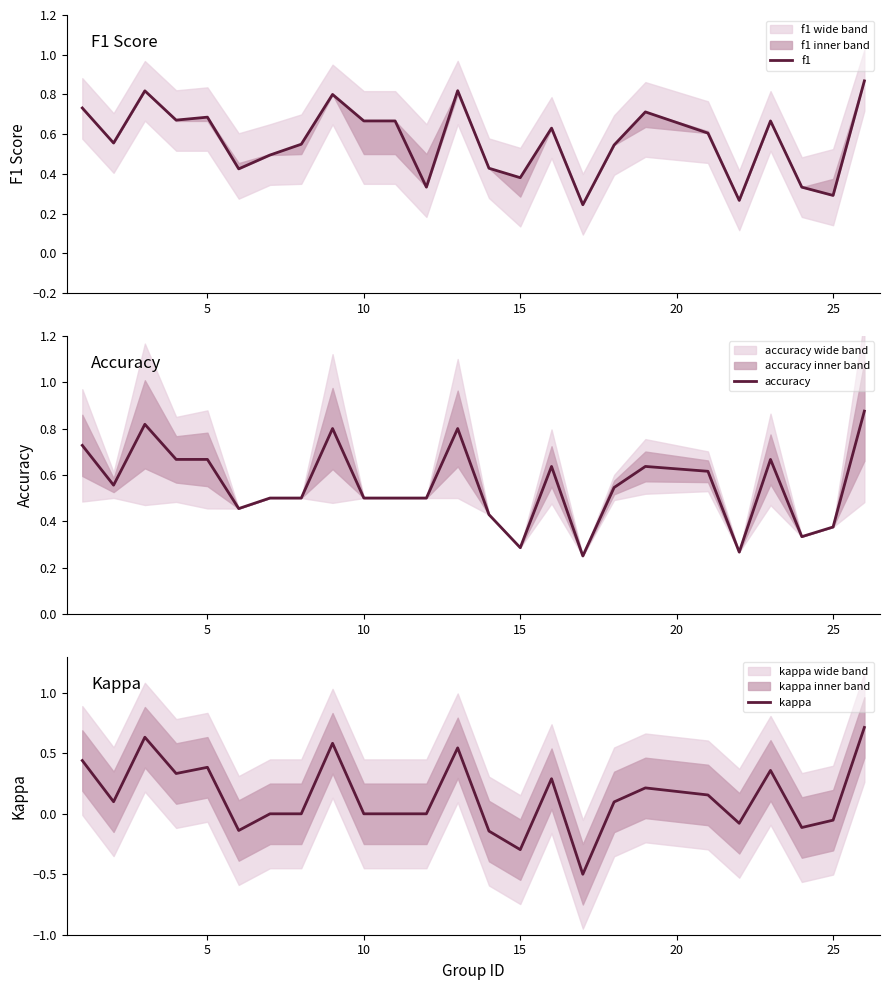

What is the average value of the kappa series?

0.1